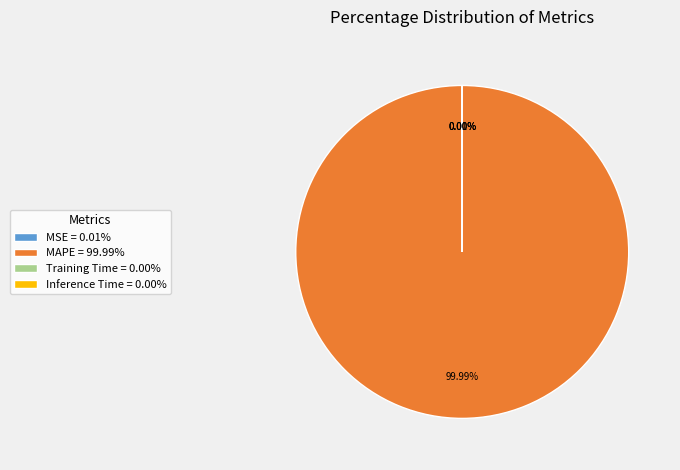

How many slices are in this pie chart?

4